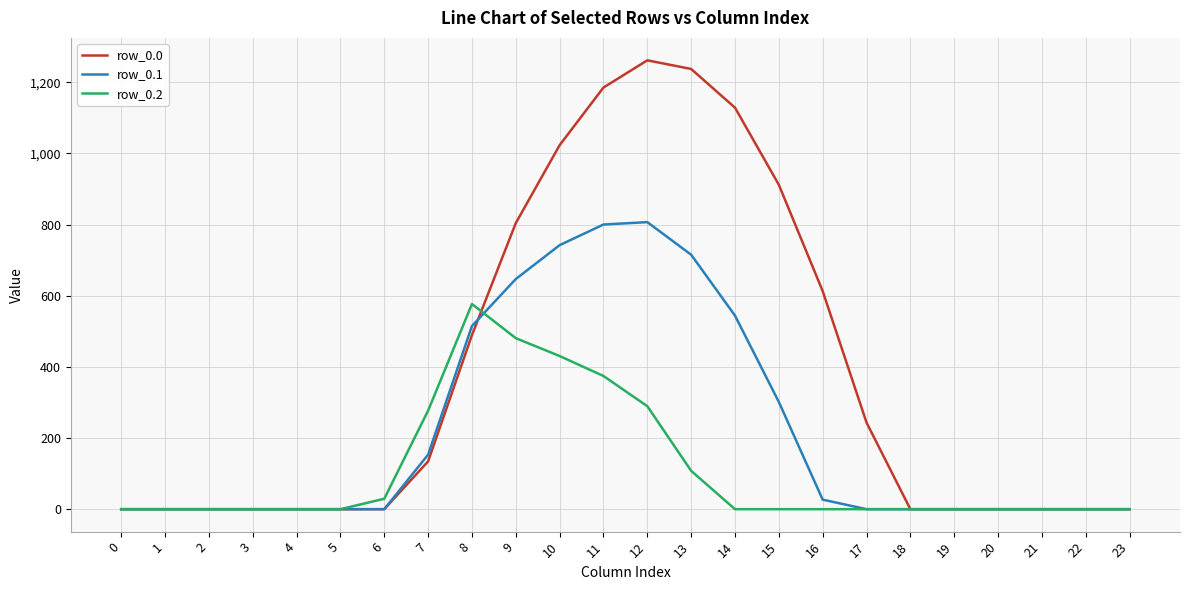

What is the spread (max minus min) of values at 14?

1128.6